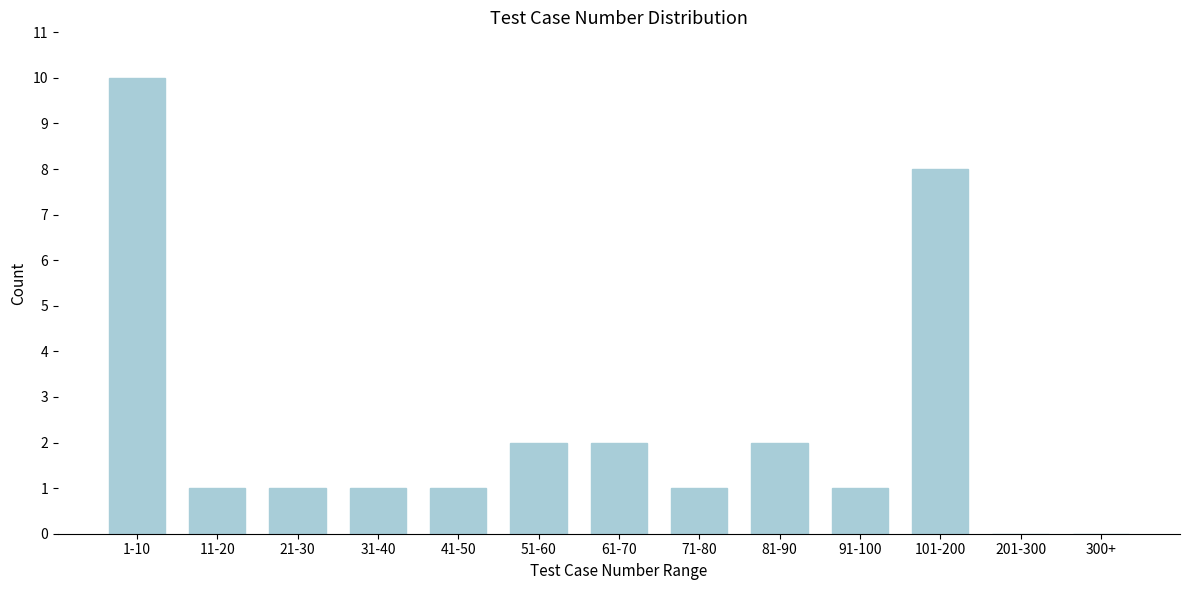

Reading left to right, extract all data points from this chart.

1-10=10	11-20=1	21-30=1	31-40=1	41-50=1	51-60=2	61-70=2	71-80=1	81-90=2	91-100=1	101-200=8	201-300=0	300+=0